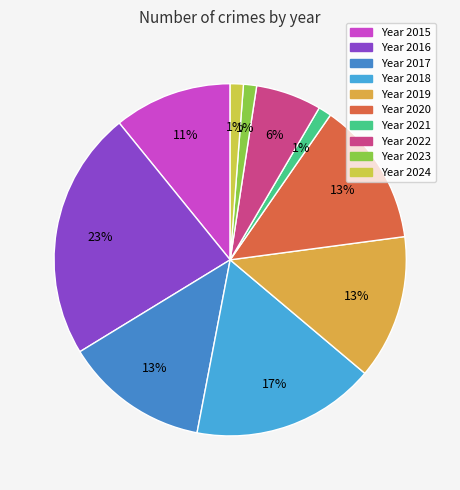

How many slices are in this pie chart?

10